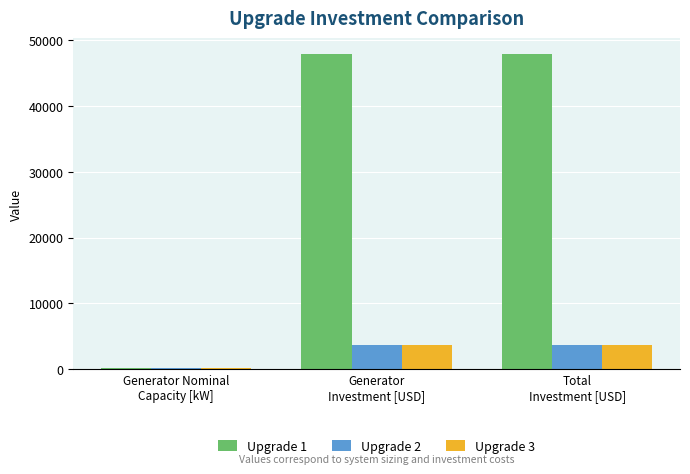

Are the bars horizontal?

No